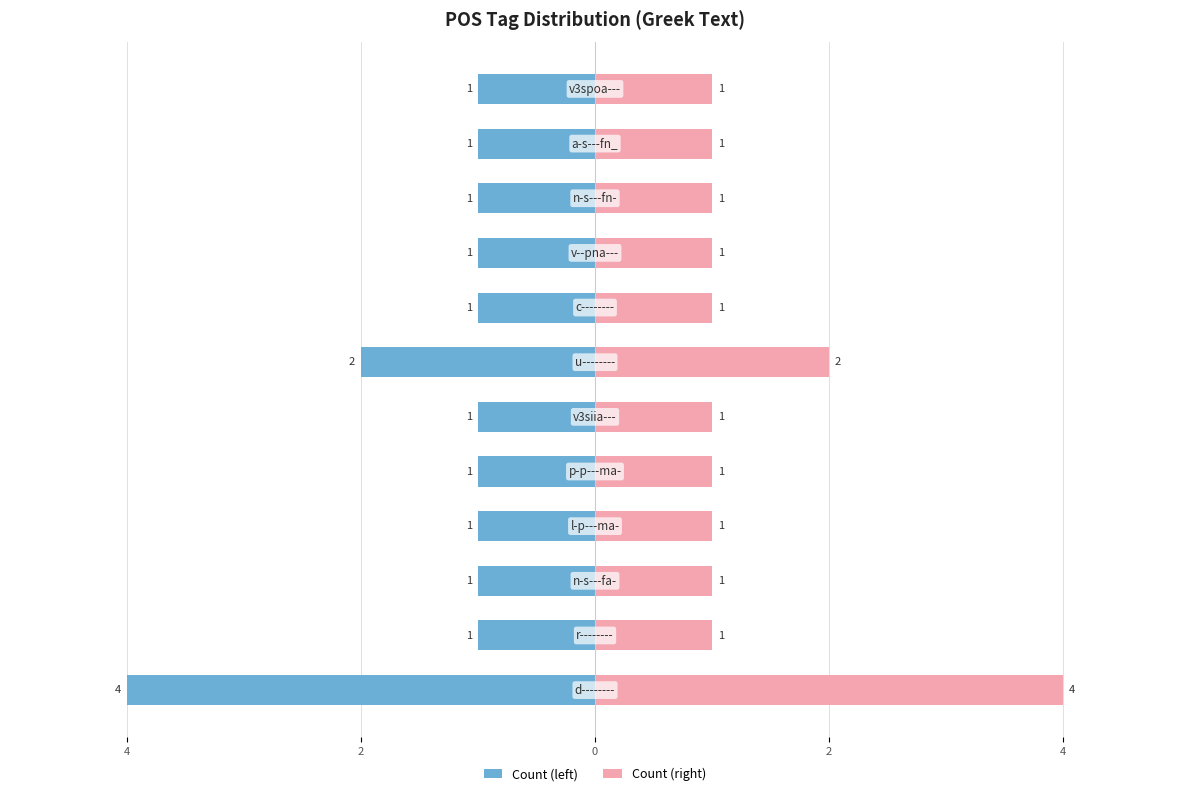

How many groups of bars are there?

12